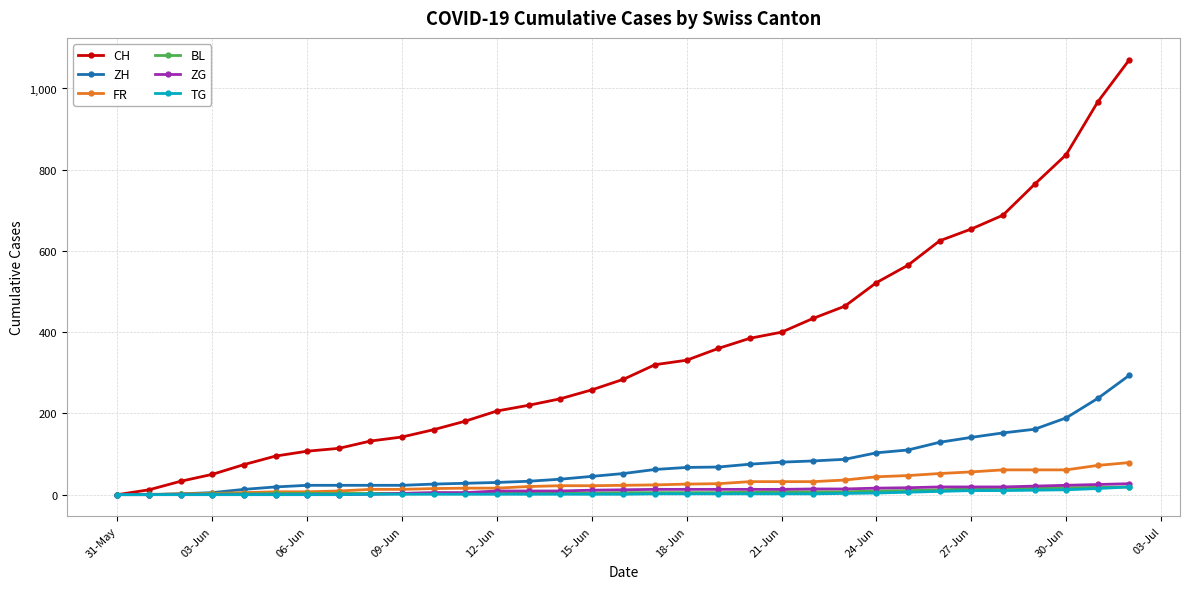

Which series has the largest range (max minus min)?

CH